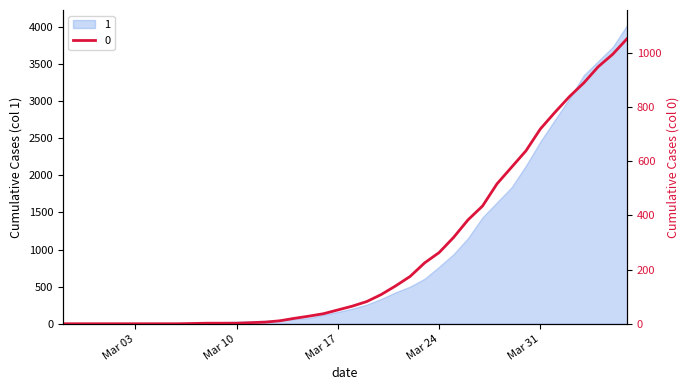

Rank the categories by value from highest to lowest.

2020-04-06, 2020-04-05, 2020-04-04, 2020-04-03, 2020-04-02, 2020-04-01, 2020-03-31, 2020-03-30, 2020-03-29, 2020-03-28, 2020-03-27, 2020-03-26, 2020-03-25, 2020-03-24, 2020-03-23, 2020-03-22, 2020-03-21, 2020-03-20, 2020-03-19, 2020-03-18, 2020-03-17, 2020-03-16, 2020-03-15, 2020-03-14, 2020-03-13, 2020-03-12, 2020-03-11, 2020-03-08, 2020-03-09, 2020-03-10, 2020-03-07, 2020-02-27, 2020-02-28, 2020-02-29, 2020-03-01, 2020-03-02, 2020-03-03, 2020-03-04, 2020-03-05, 2020-03-06